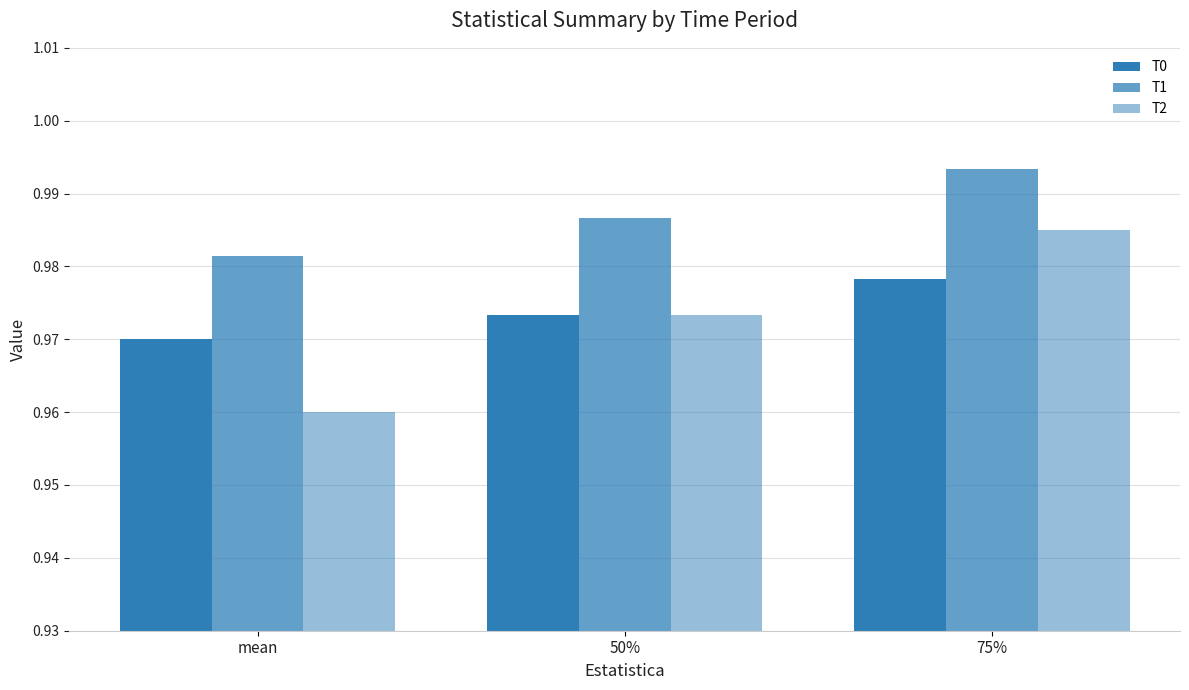

Does the chart contain stacked bars?

No